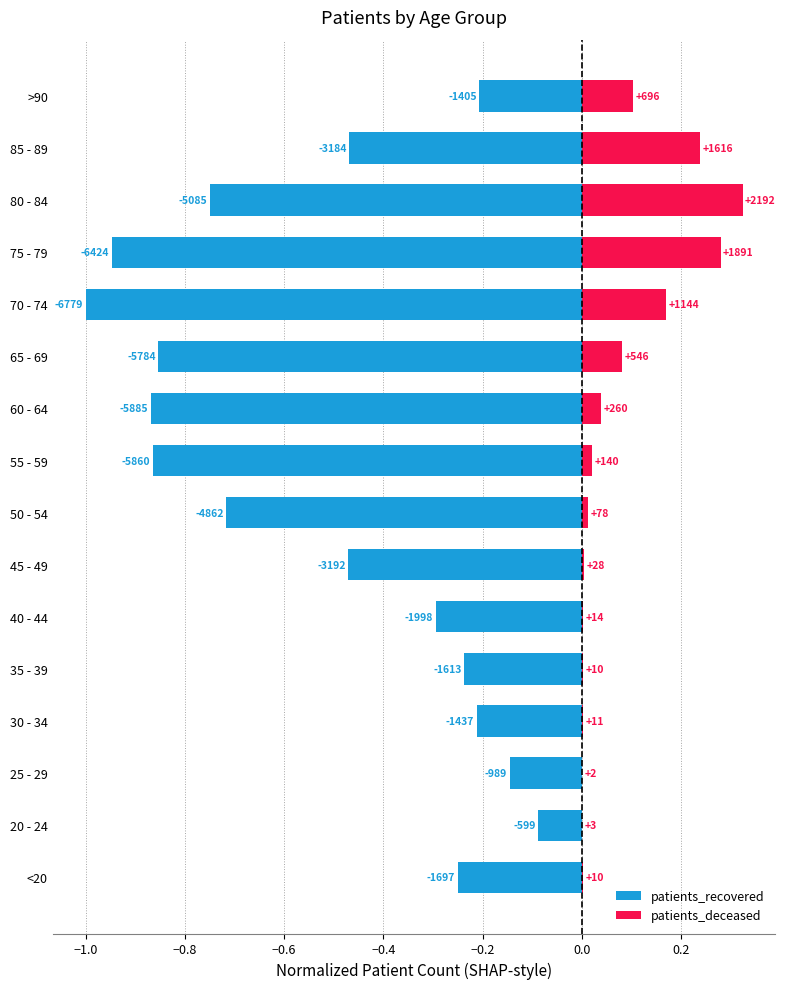

At 55 - 59, list the series in order from smallest to largest.

patients_recovered, patients_deceased